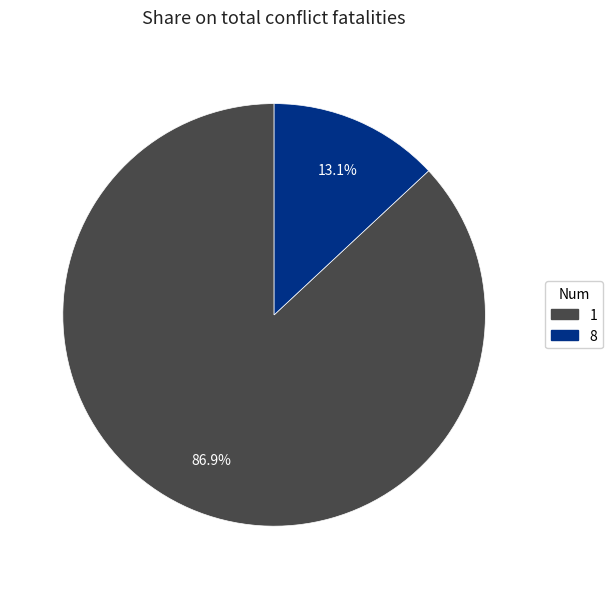

Which has a higher value, 8 or 1?

1